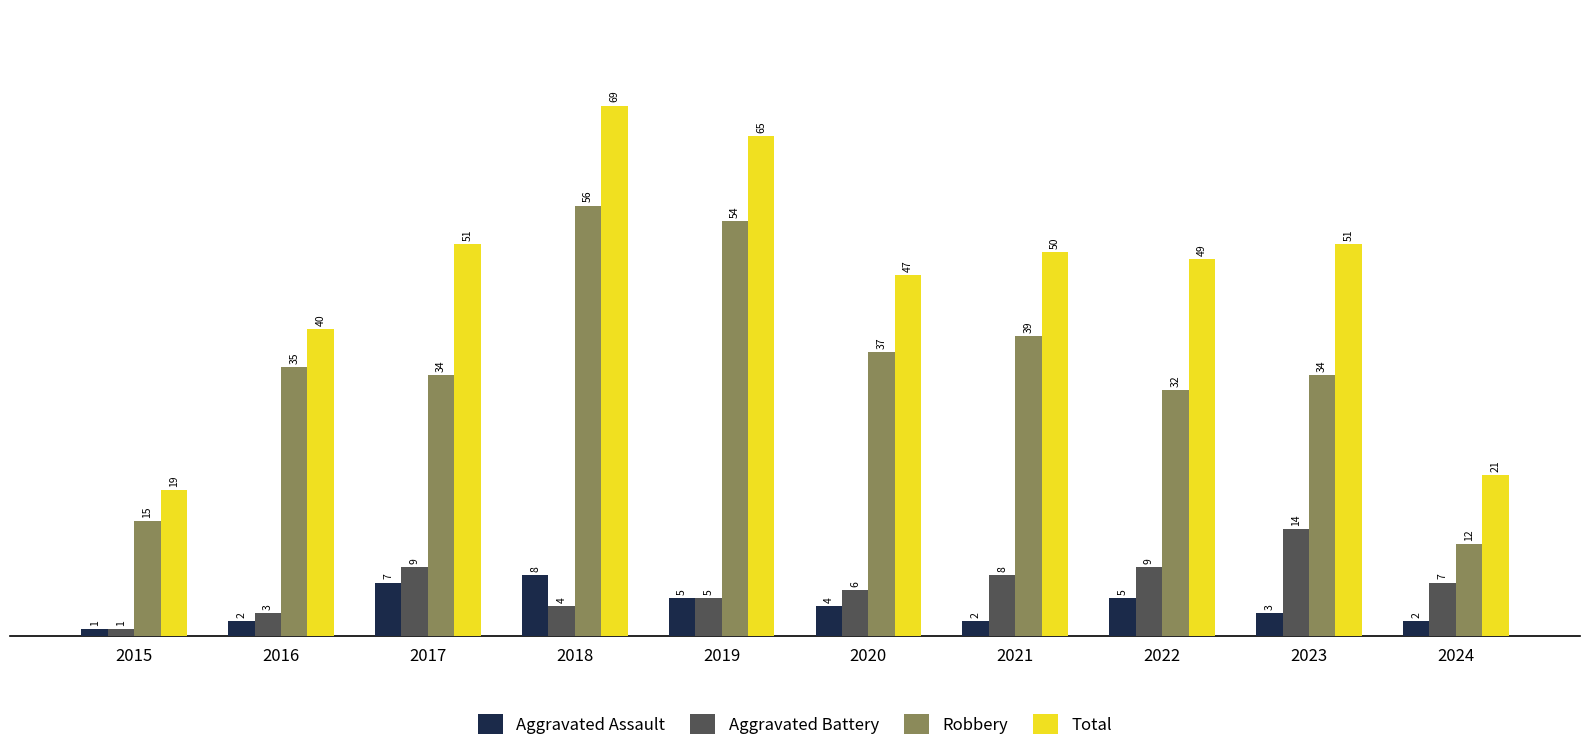

Reading left to right, transcribe all the data shown in this chart.

Aggravated Assault: 2015=1	2016=2	2017=7	2018=8	2019=5	2020=4	2021=2	2022=5	2023=3	2024=2
Aggravated Battery: 2015=1	2016=3	2017=9	2018=4	2019=5	2020=6	2021=8	2022=9	2023=14	2024=7
Robbery: 2015=15	2016=35	2017=34	2018=56	2019=54	2020=37	2021=39	2022=32	2023=34	2024=12
Total: 2015=19	2016=40	2017=51	2018=69	2019=65	2020=47	2021=50	2022=49	2023=51	2024=21